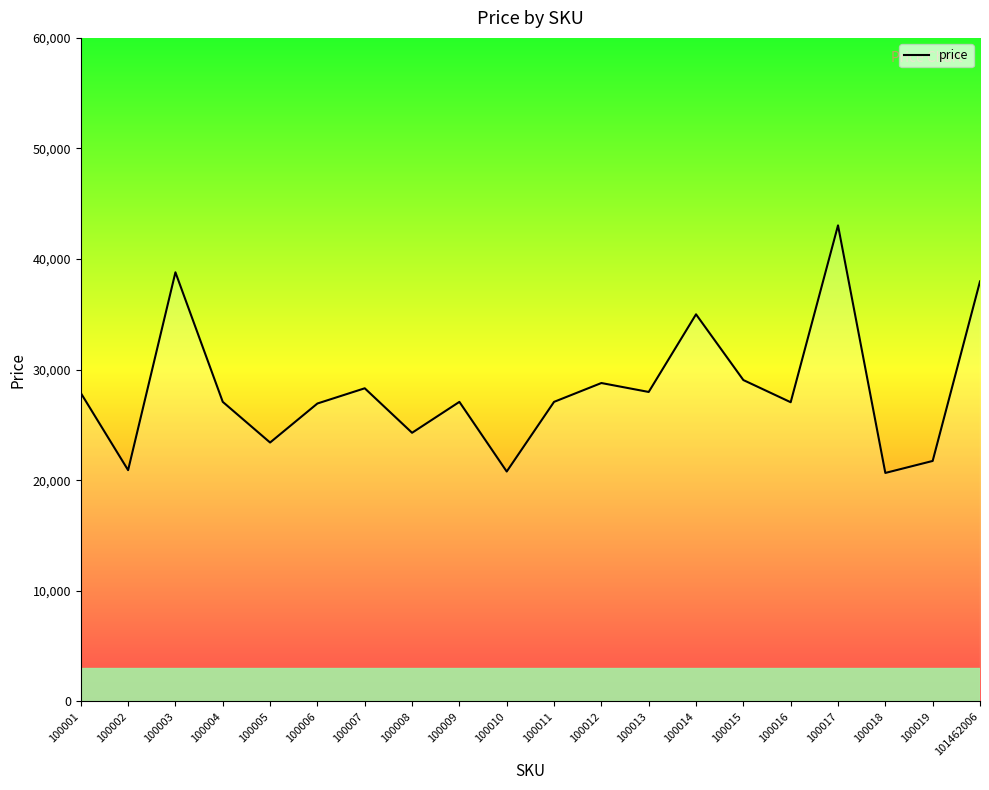

How many interior local peaks (higher than both neighbors) does the data have?

6